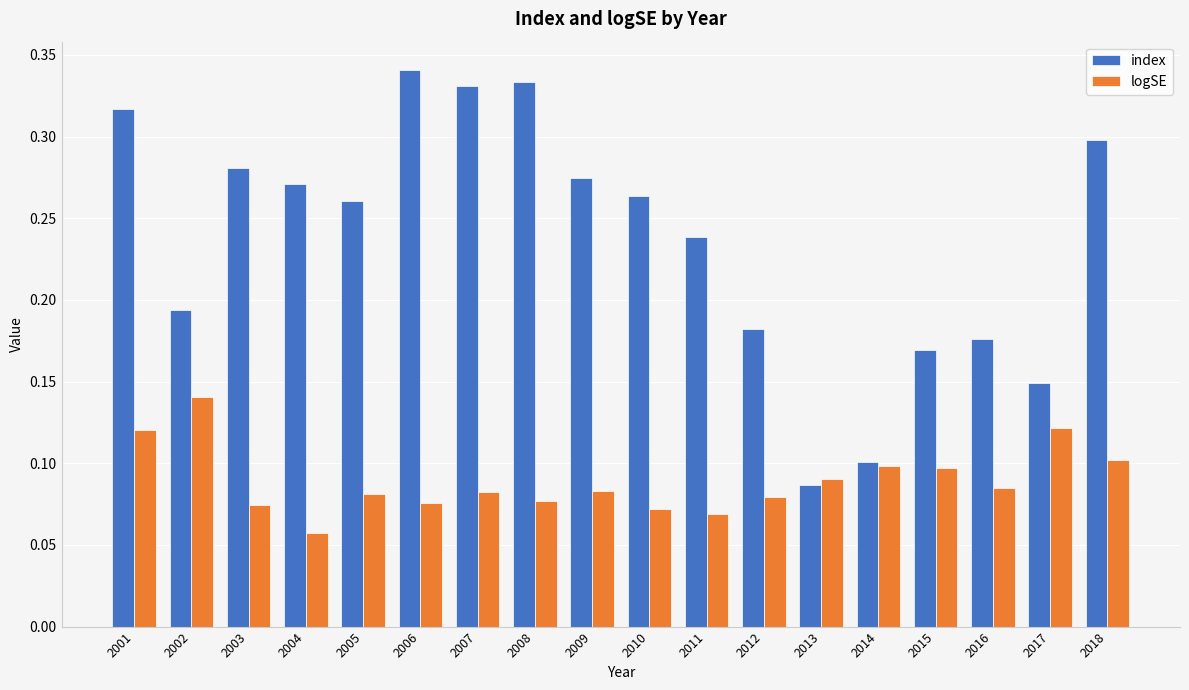

True or false: logSE has a value of 0.0 at 2008.

False